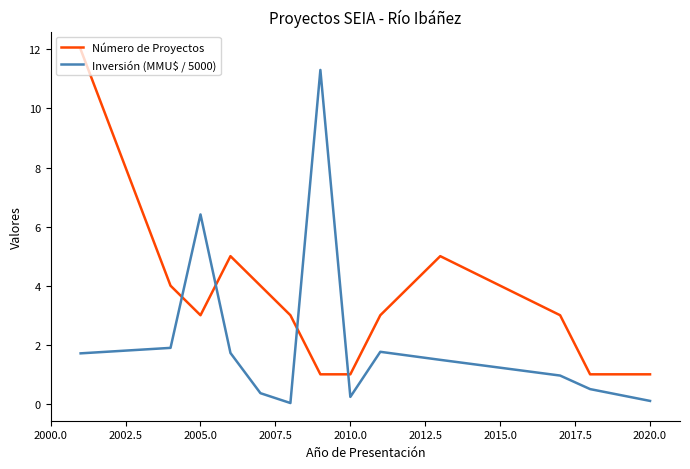

List the series in order of their peak value, lowest first.

Inversión (MMU$ / 5000), Número de Proyectos